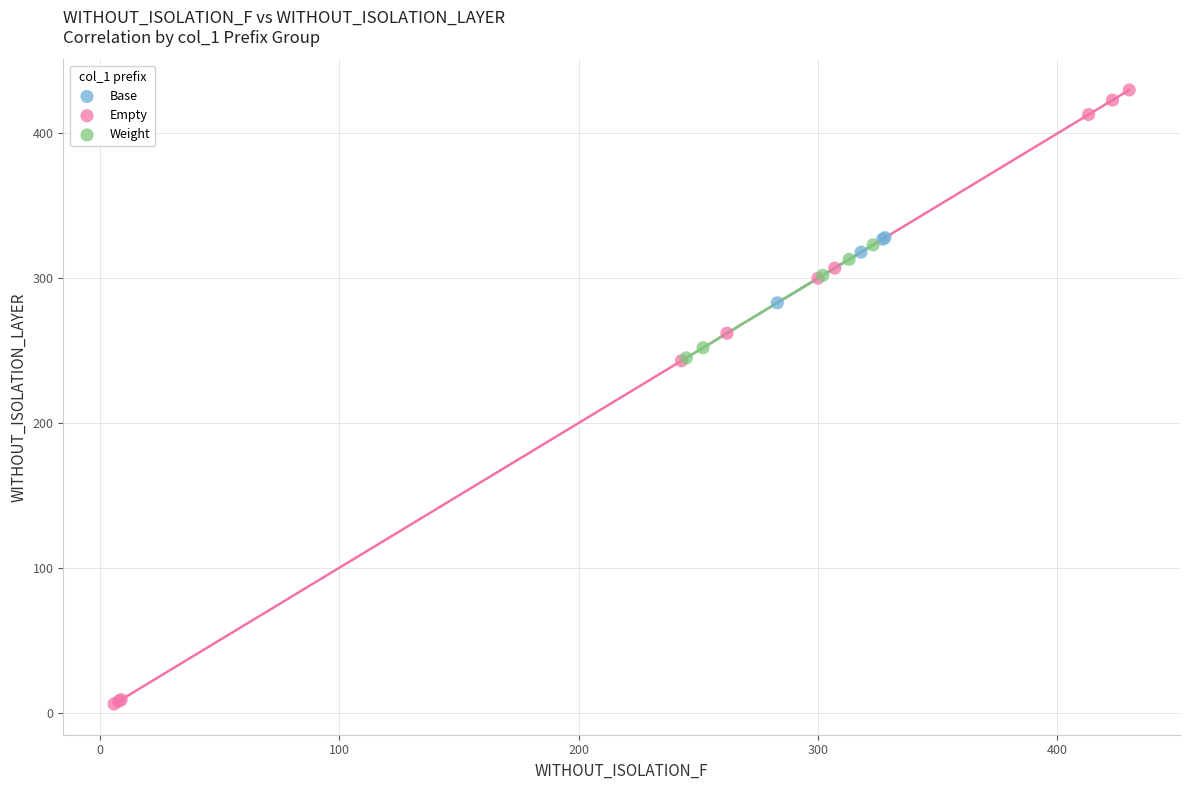

Which series reaches the maximum Y coordinate?

Empty